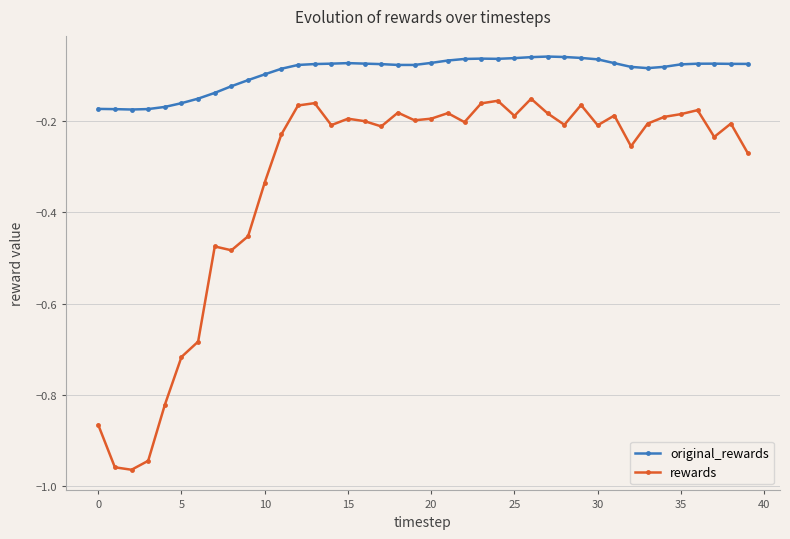

True or false: original_rewards has more than 0 points higher than both neighbors.

True